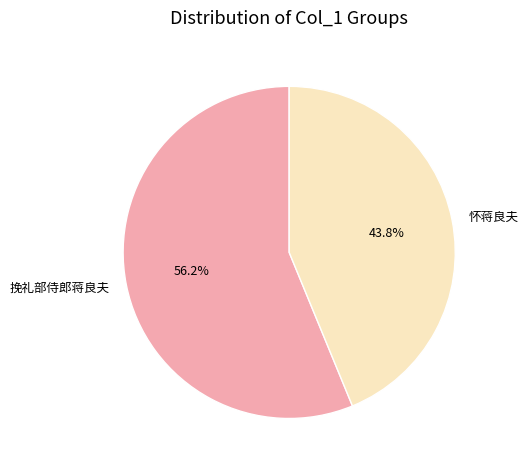

Is the sum of 挽礼部侍郎蒋良夫 and 怀蒋良夫 greater than half?

Yes